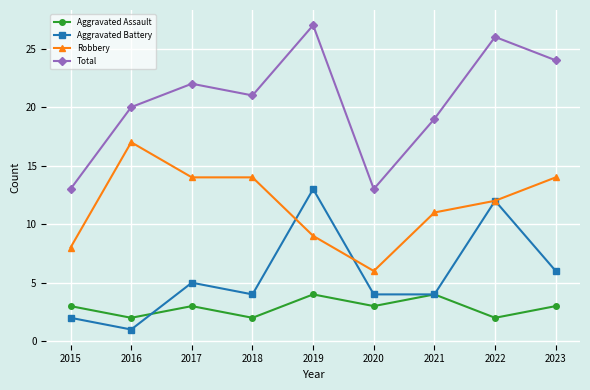

Is the value of Total at 2016 greater than the value of Aggravated Assault at 2017?

Yes